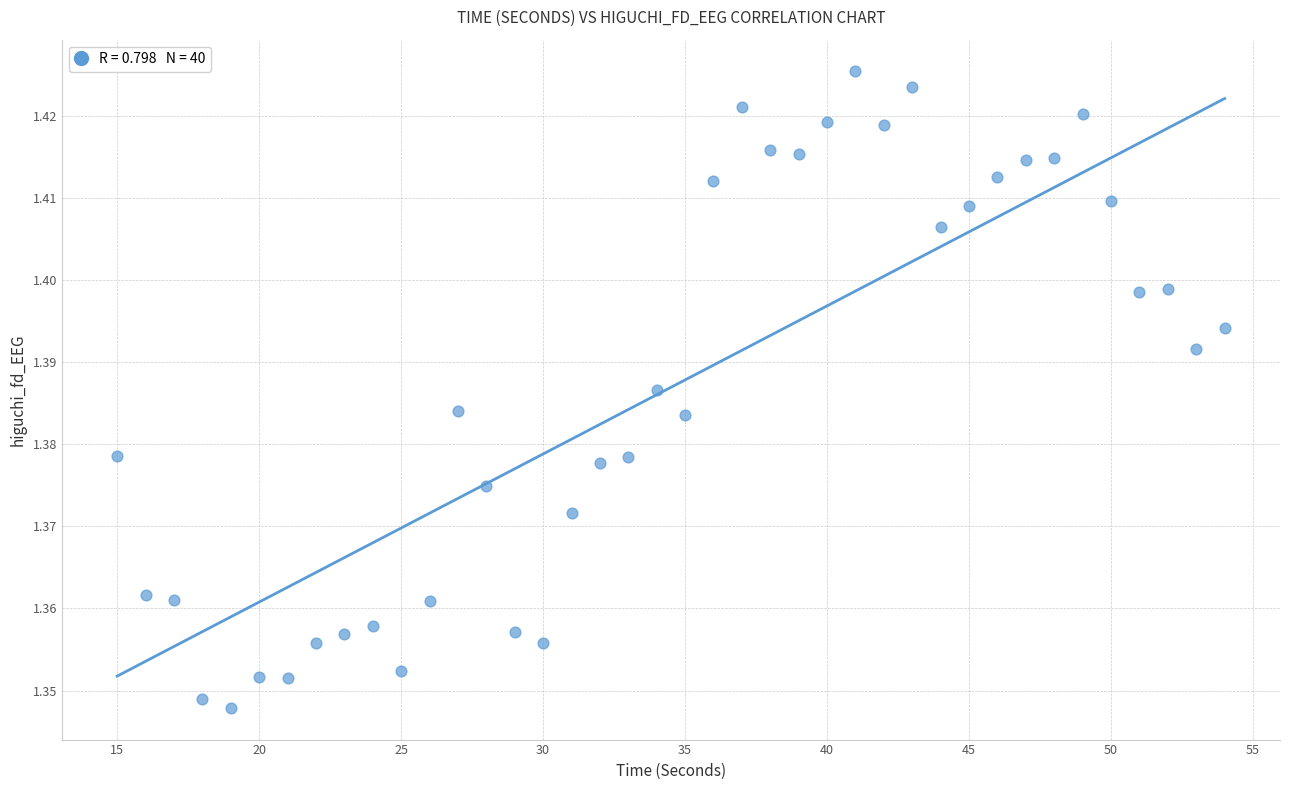

What is the range of X values (max minus min)?

39.0